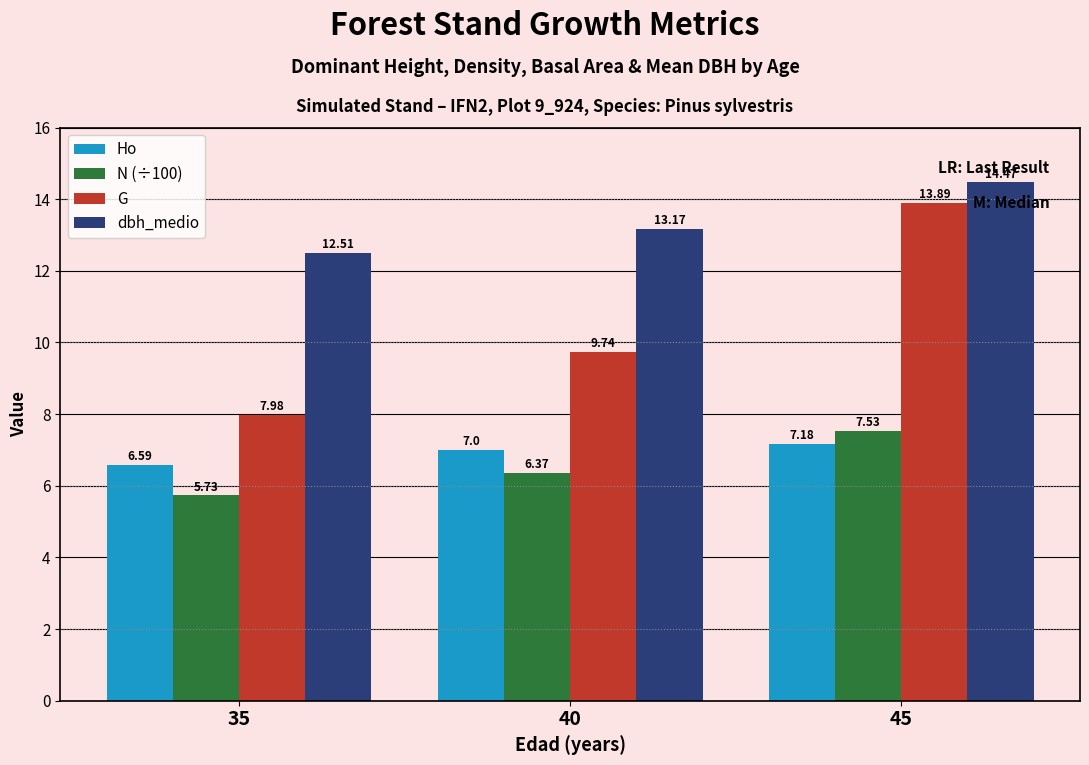

What is the sum of the G values at 35 and 40?

17.7